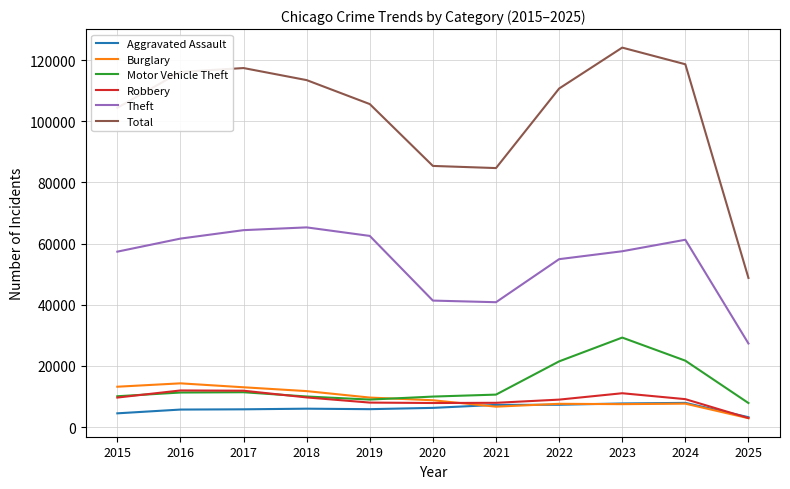

True or false: Motor Vehicle Theft and Aggravated Assault intersect in this chart.

False